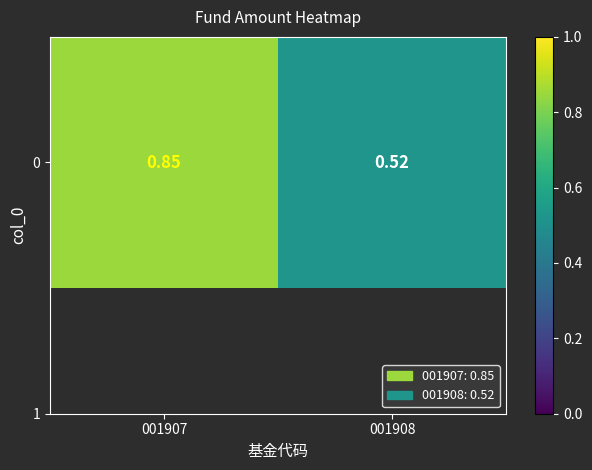

What is the greatest value displayed?

0.8